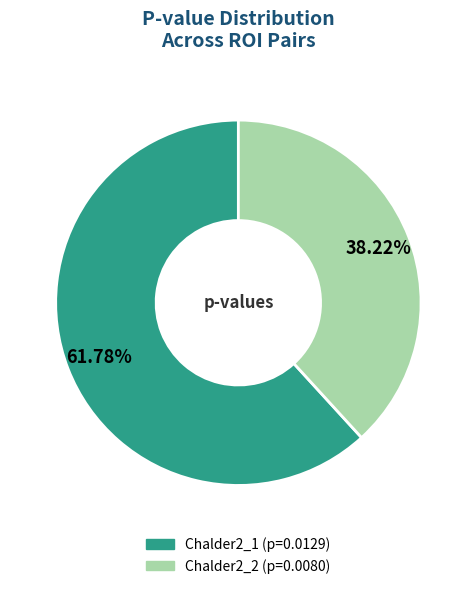

What is the majority slice?

Chalder2_1